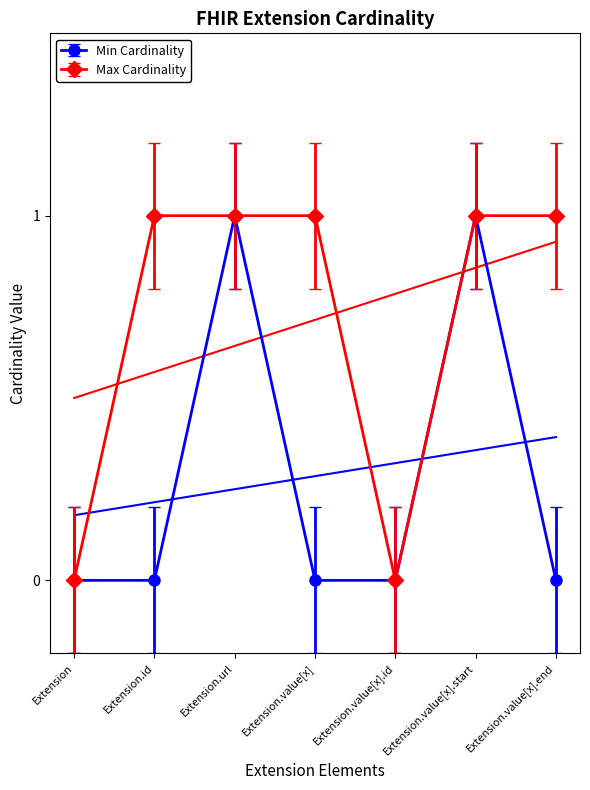

How many positive values does the Max Cardinality series have?

5